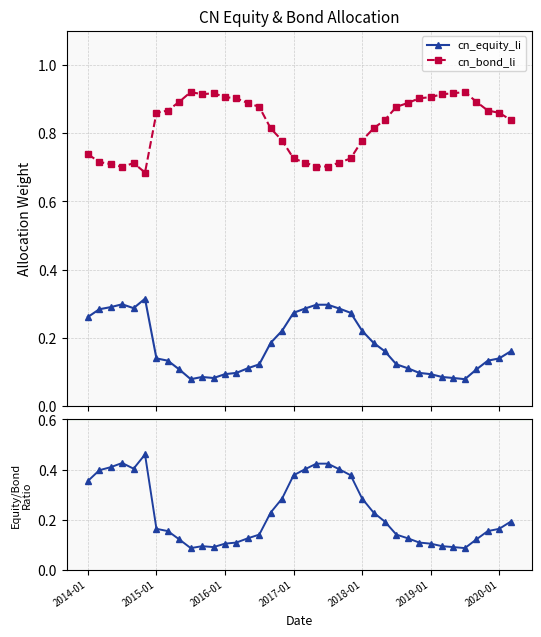

At 17, list the series in order from smallest to largest.

cn_equity_li, equity/bond, cn_bond_li